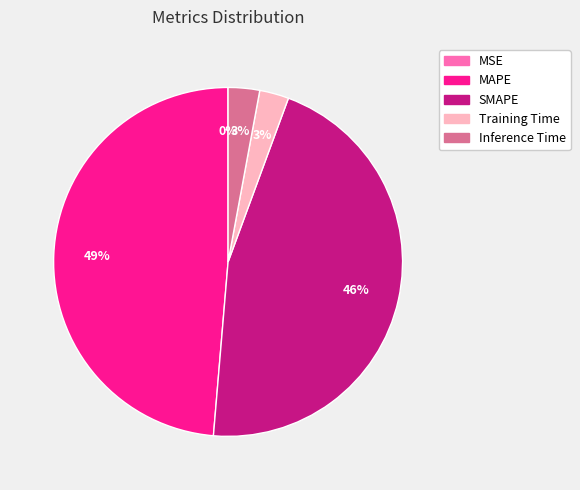

Is there a majority slice in this chart?

No